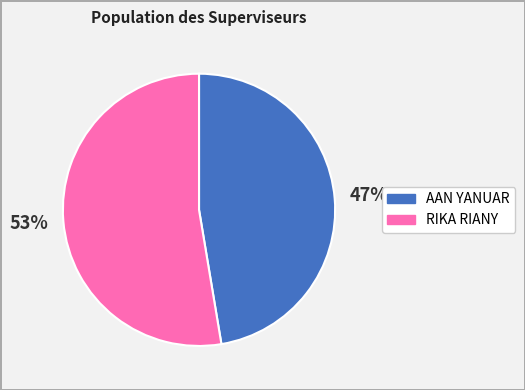

Which slice is the largest?

RIKA RIANY